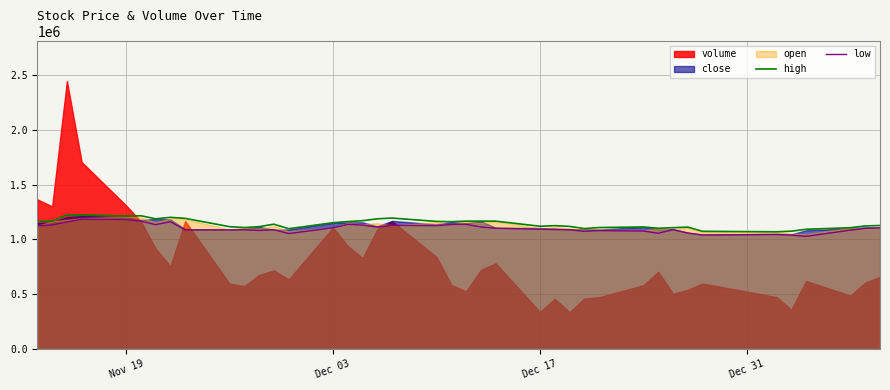

What is the maximum value for low?

1185237.7